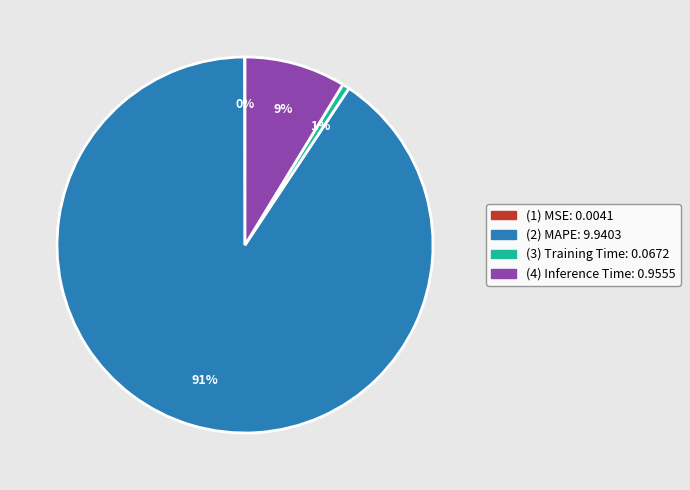

To the nearest percent, what is the average slice percentage?

25%